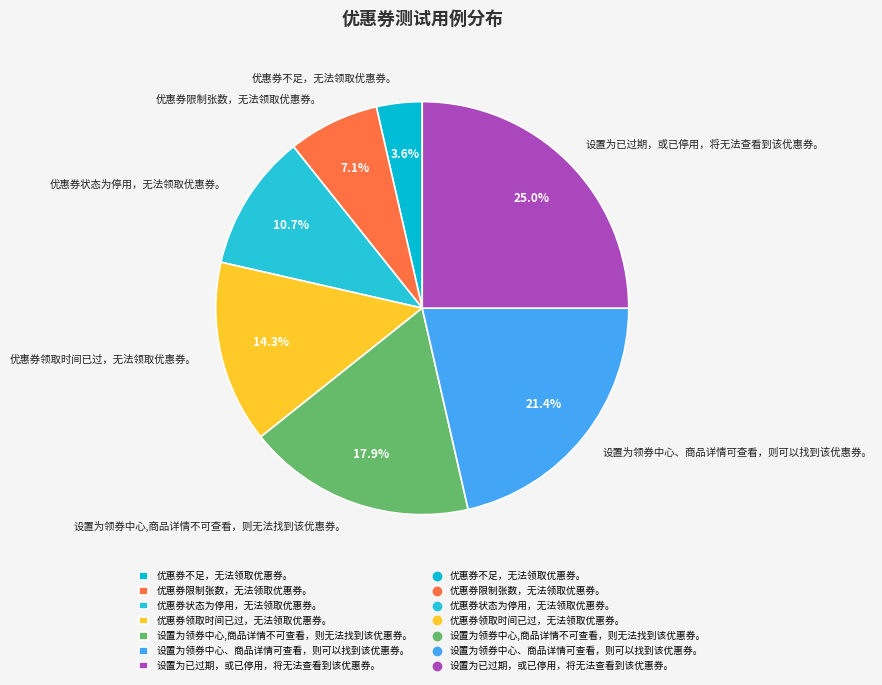

Does 优惠券领取时间已过，无法领取优惠券。 account for over 50% of the chart?

No